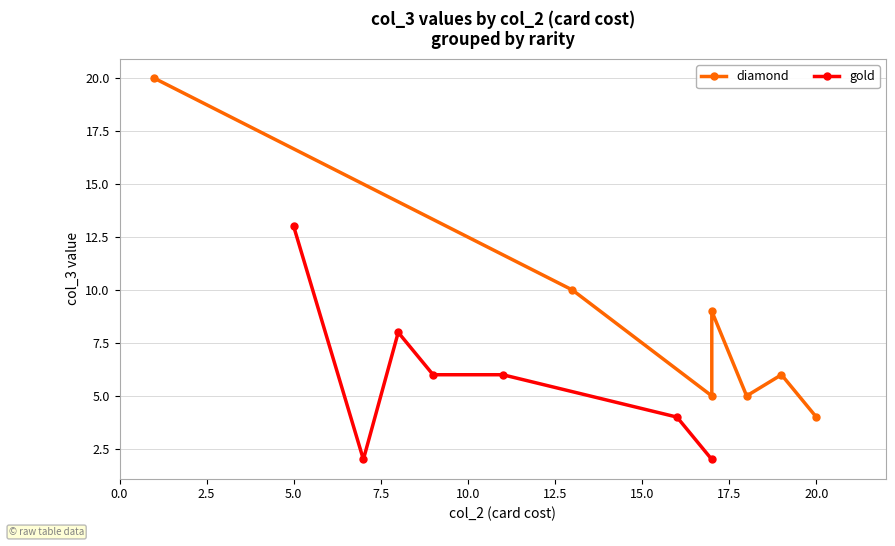

What is the highest value of the gold series?

13